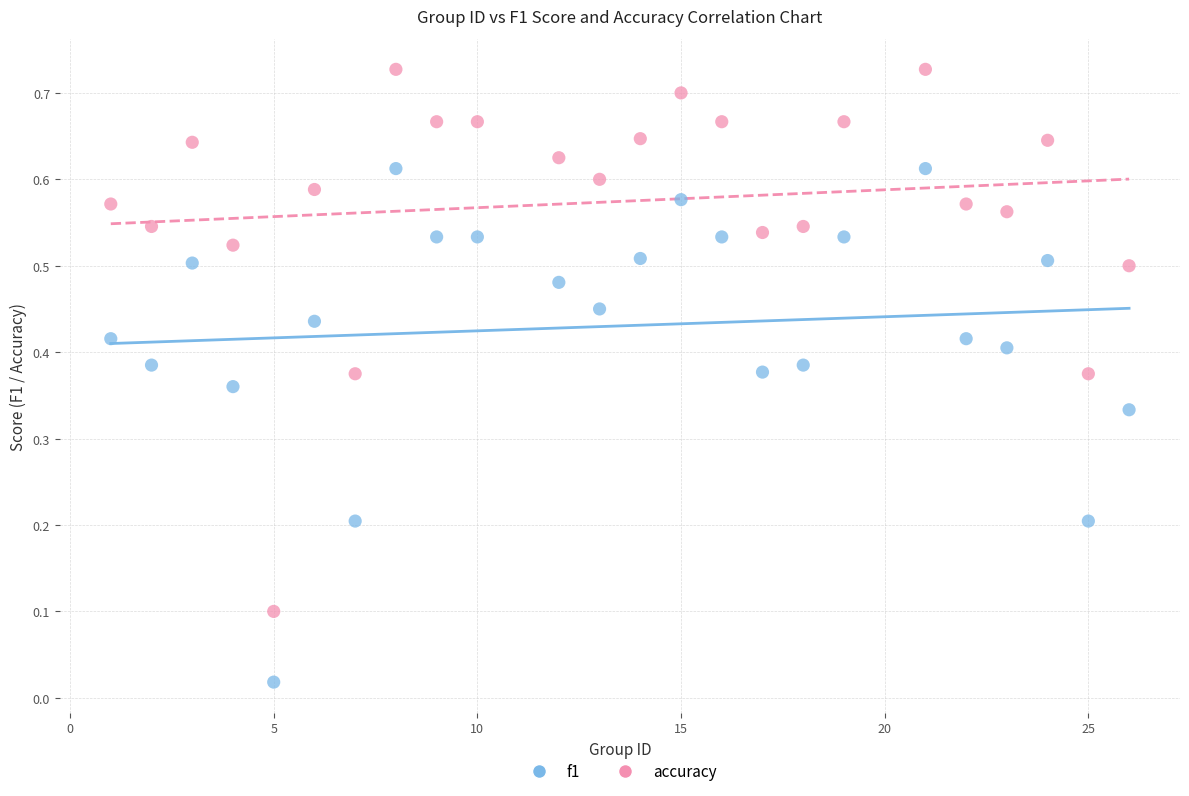

Which series has the widest spread of Y values?

accuracy